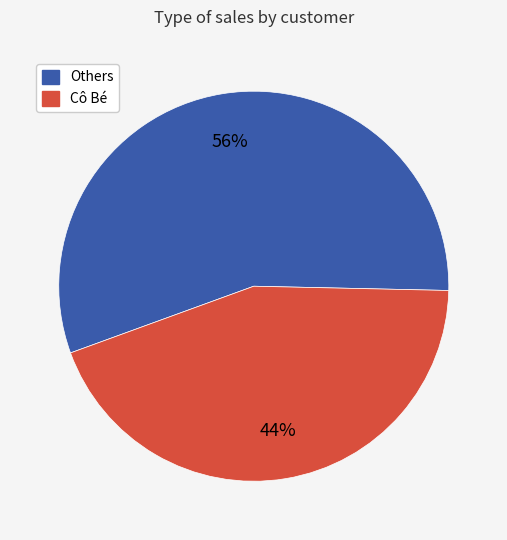

To the nearest percent, what is the average slice percentage?

50%